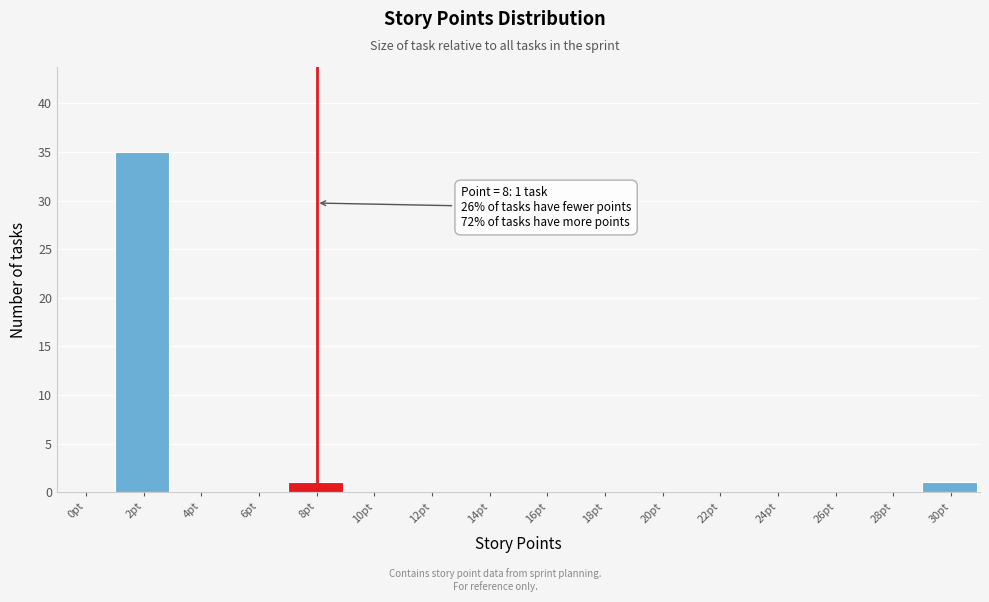

Reading left to right, list all the values displayed in this chart.

0pt=0	2pt=35	4pt=0	6pt=0	8pt=1	10pt=0	12pt=0	14pt=0	16pt=0	18pt=0	20pt=0	22pt=0	24pt=0	26pt=0	28pt=0	30pt=1